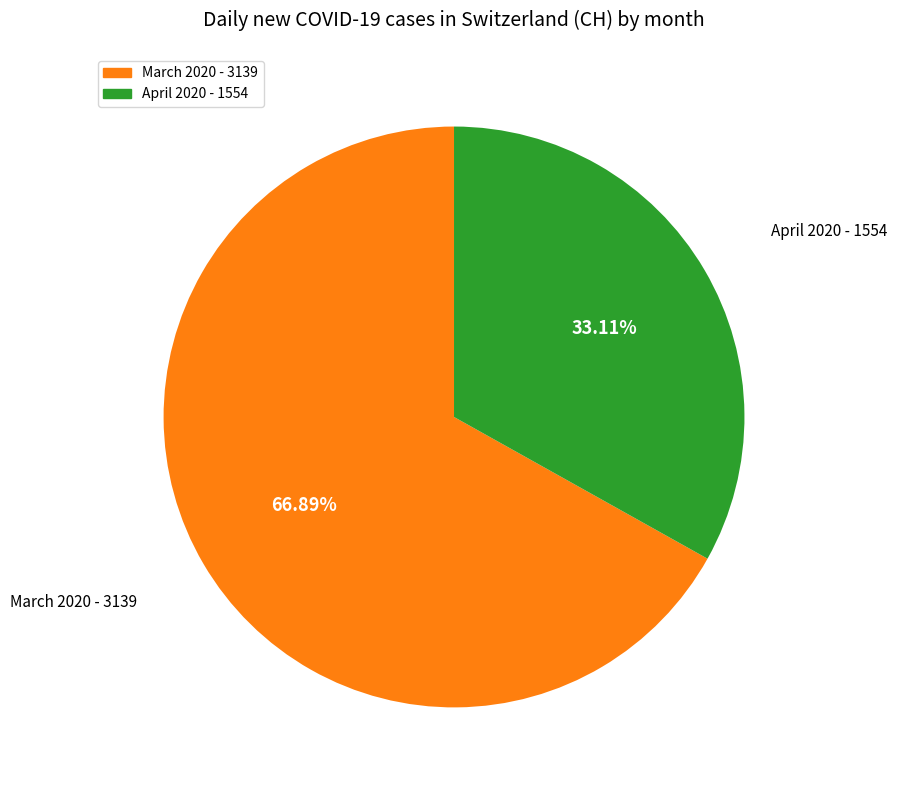

Is there a majority slice in this chart?

Yes